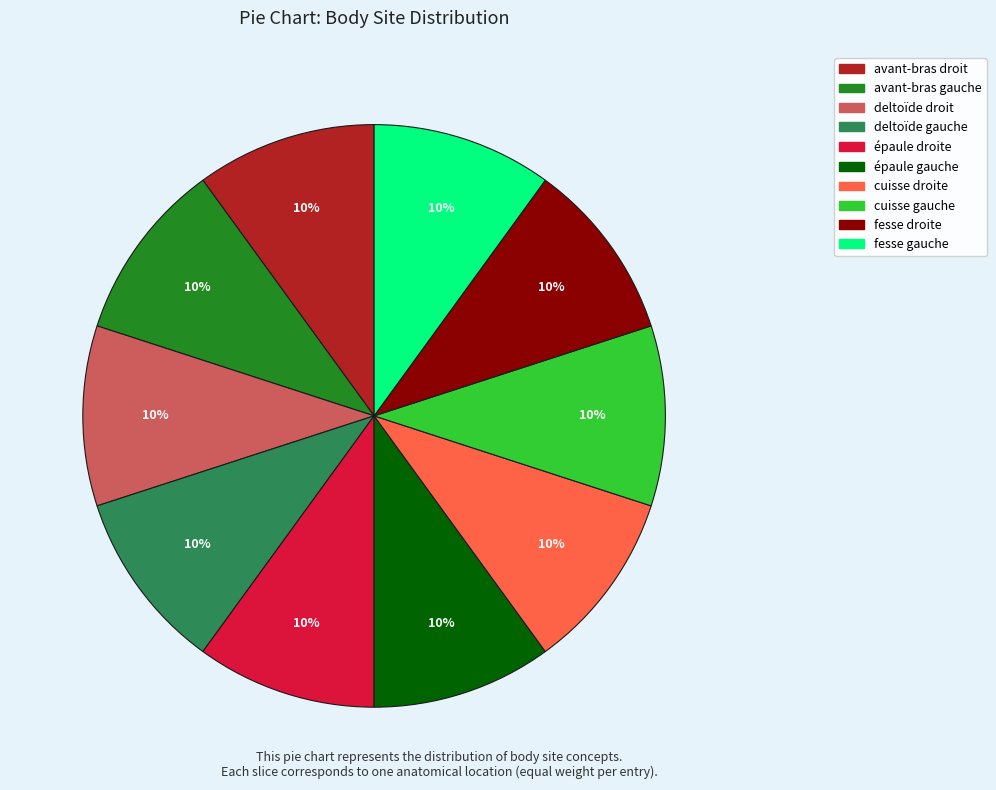

Approximately how many times larger is the value at avant-bras gauche compared to épaule gauche?

1.0